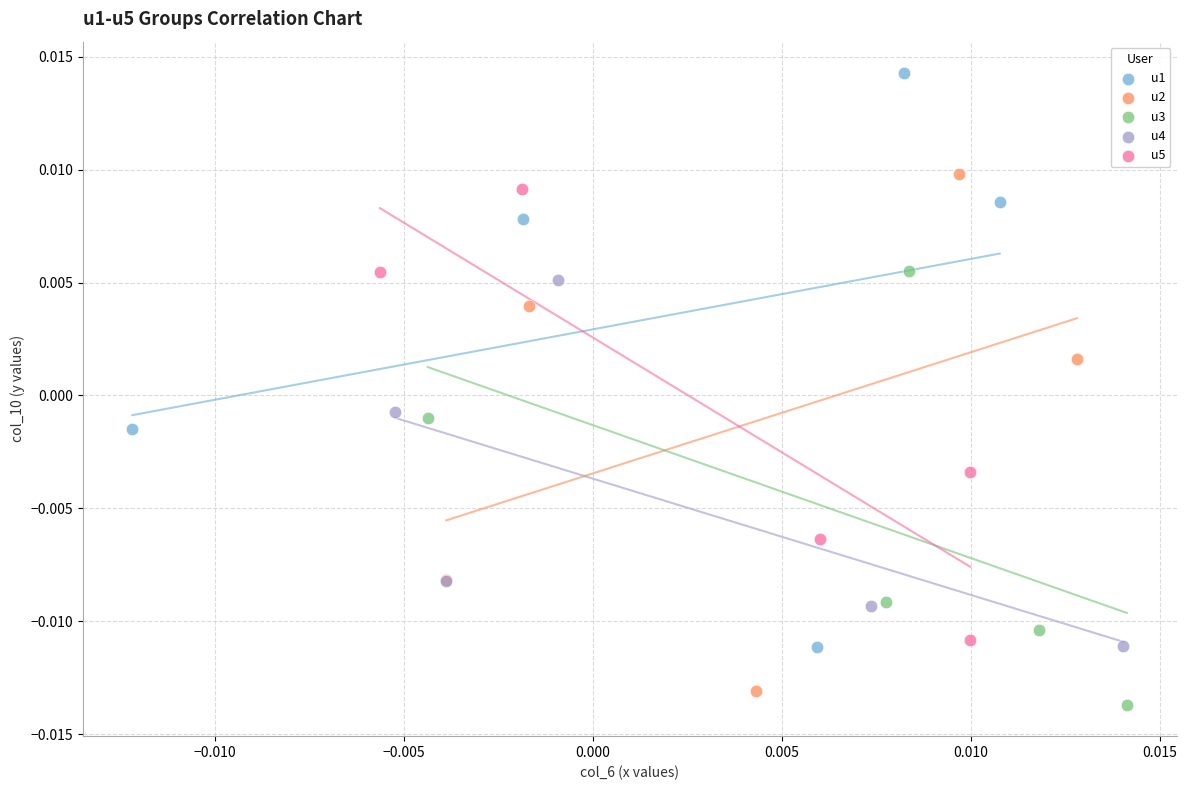

What are all the series names shown in the legend?

u1, u2, u3, u4, u5